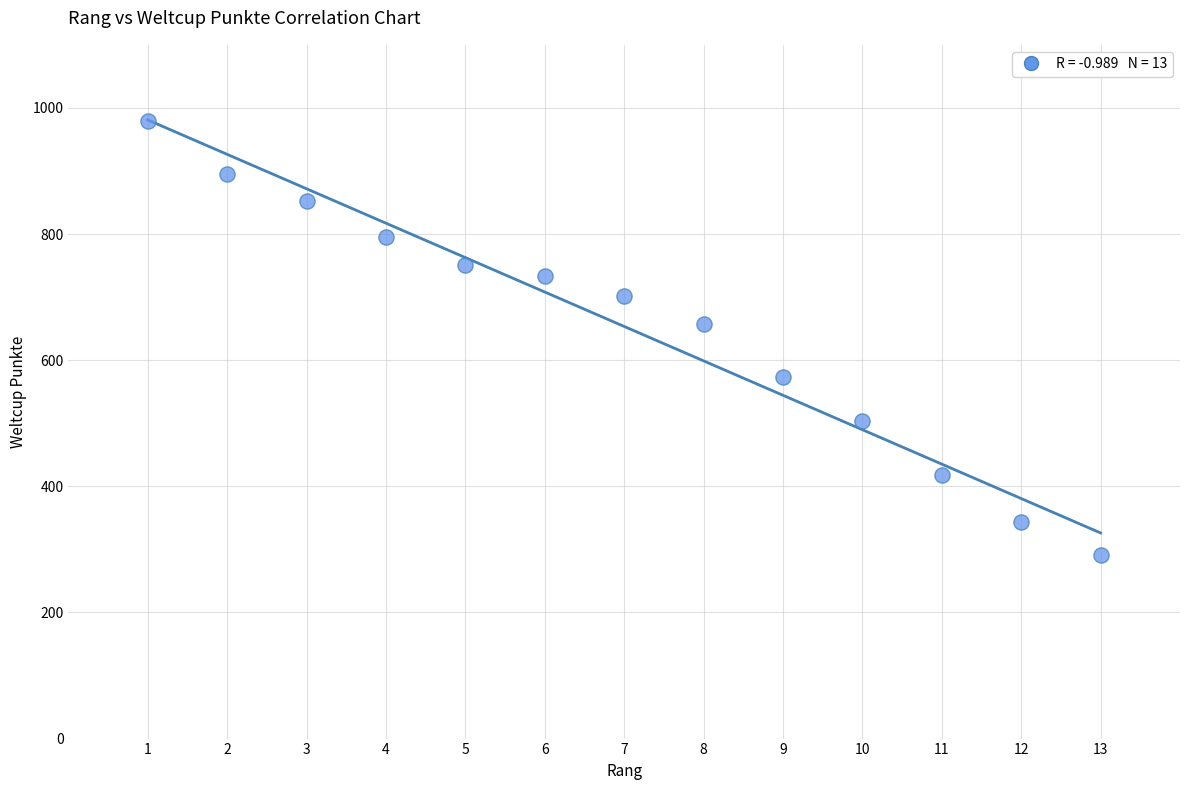

What is the range of X values (max minus min)?

12